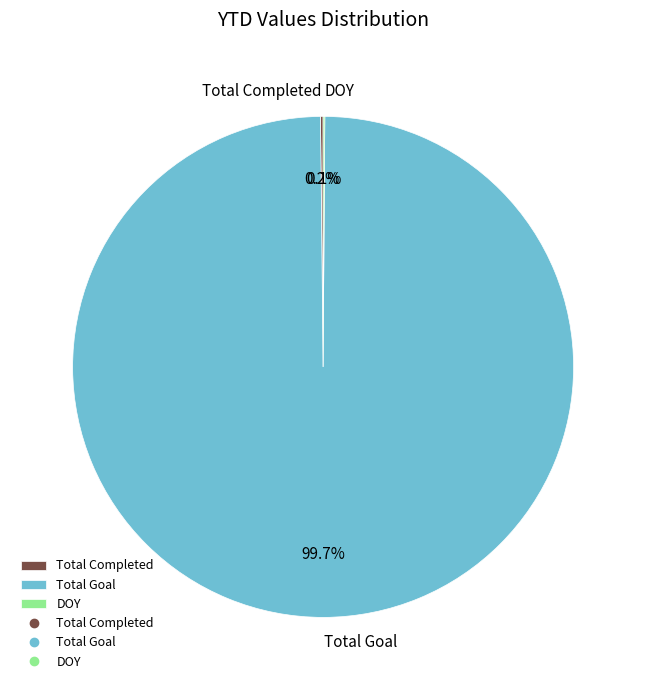

What is the majority slice?

Total Goal